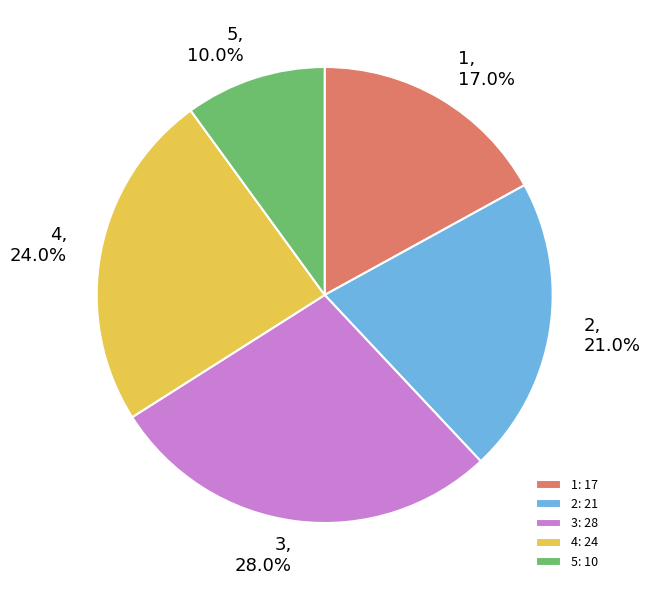

To the nearest percent, what portion does 5 represent?

10%